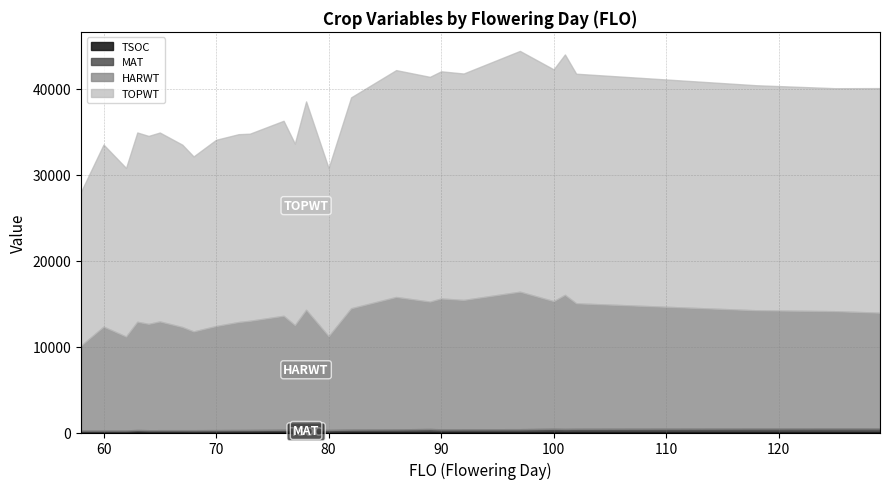

Reading right to left, extract all data points from this chart.

TSOC: 196	202	212	211	199	222	175	176	173	213	176	161	129	154	134	161	143	143	137	129	137	138	138	163	114	119	117
MAT: 280	279	255	221	218	216	213	200	196	196	187	179	171	169	166	162	152	148	143	142	135	131	129	130	126	118	116
HARWT: 13459	13629	13751	14595	15593	14842	15989	15042	15218	14814	15399	14108	10902	13948	12187	13250	12696	12556	12105	11484	11995	12645	12368	12585	10921	12075	9884
TOPWT: 26128	25942	26177	26709	27967	26960	28010	26341	26428	26147	26392	24537	19553	24242	21120	22687	21768	21854	21663	20357	21212	21980	21865	22021	19611	21180	17902